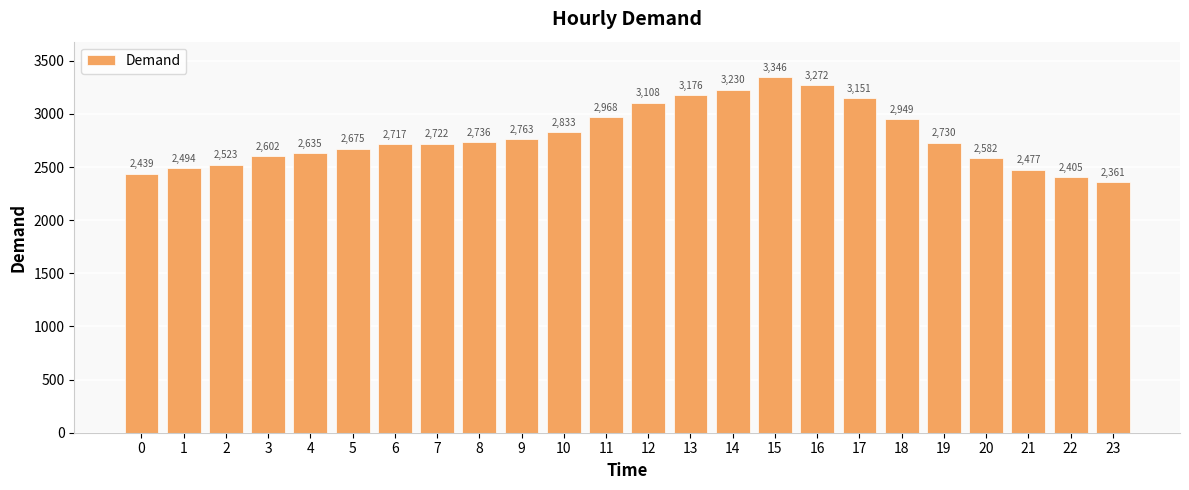

What is the value of the 2nd bar from the left?

2494